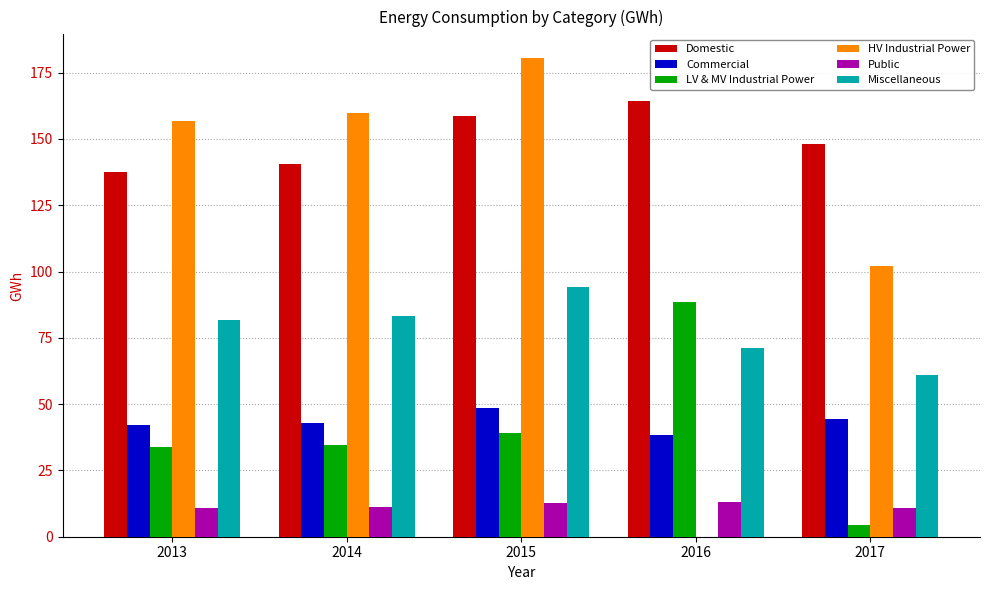

Is the value of LV & MV Industrial Power at 2016 greater than the value of Miscellaneous at 2014?

Yes